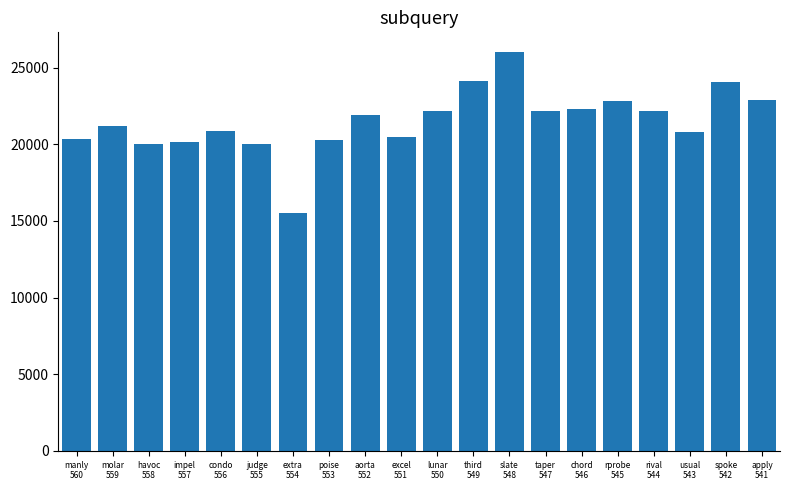

Approximately how many times larger is the value at poise
553 compared to rival
544?

0.9